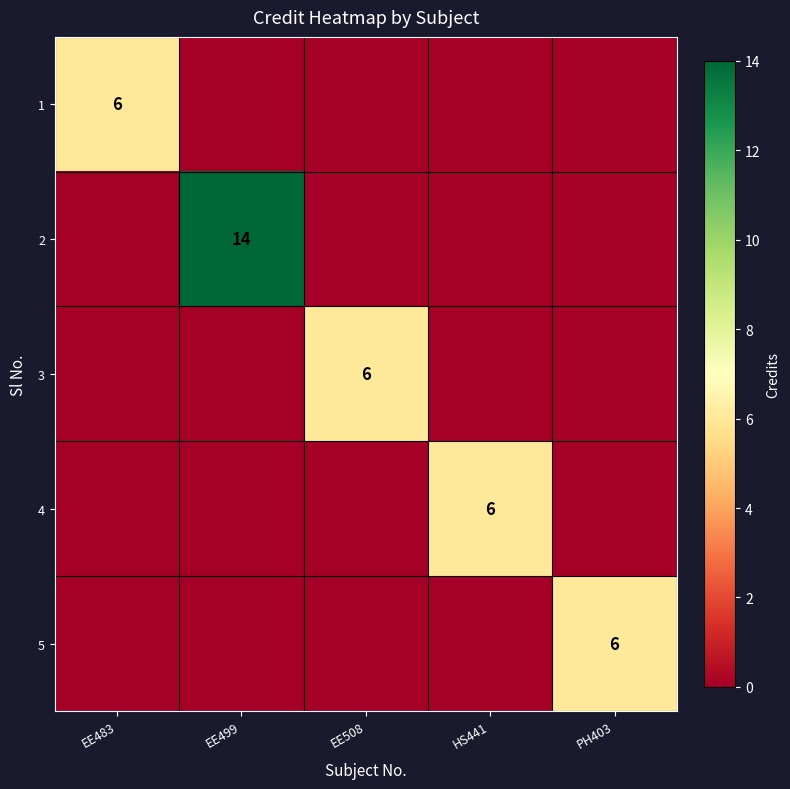

The 2 series shows 8 at EE499. True or false?

False